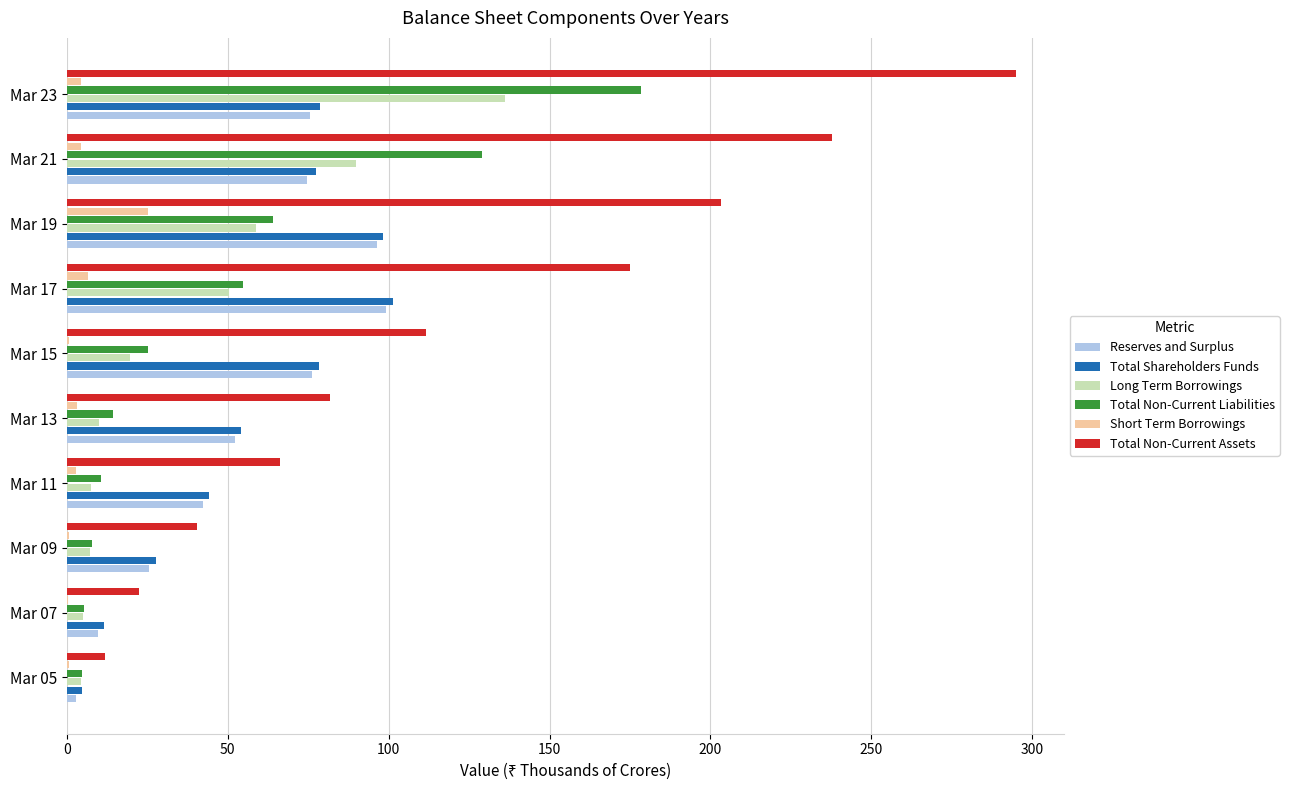

Which category has the highest value across all series?

Mar 23